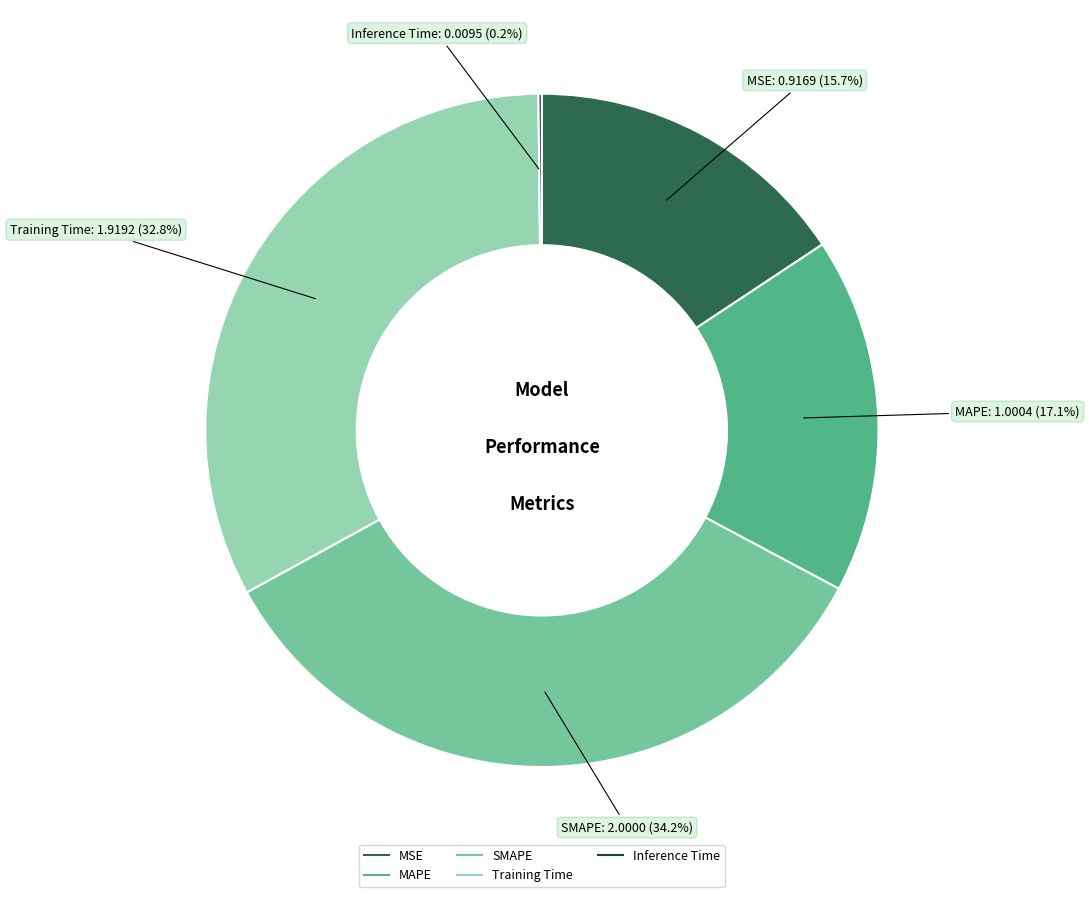

True or false: SMAPE accounts for 34% of the total.

True